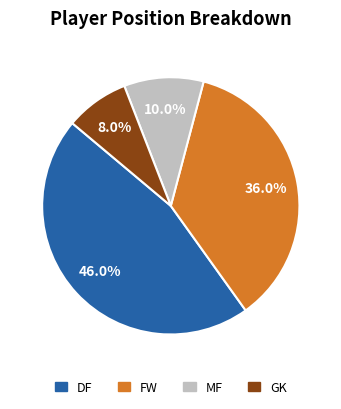

Does any single category account for the majority?

No